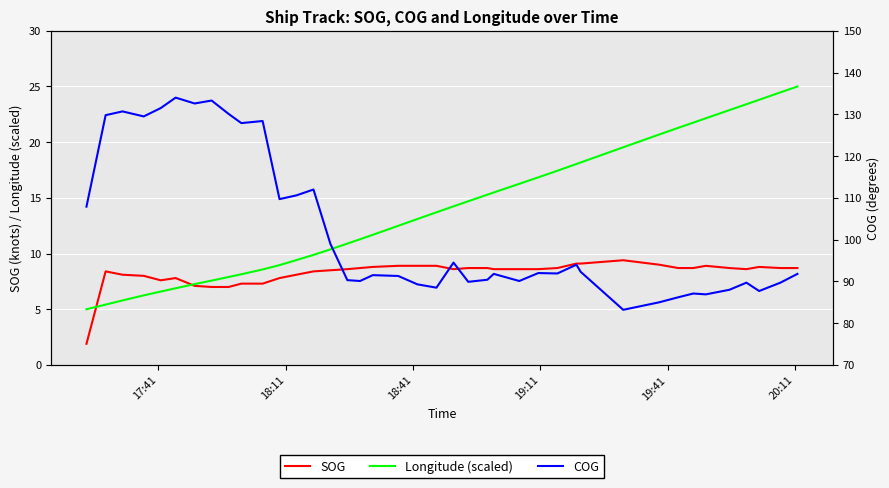

What is the lowest value of the Longitude (scaled) series?

5.0